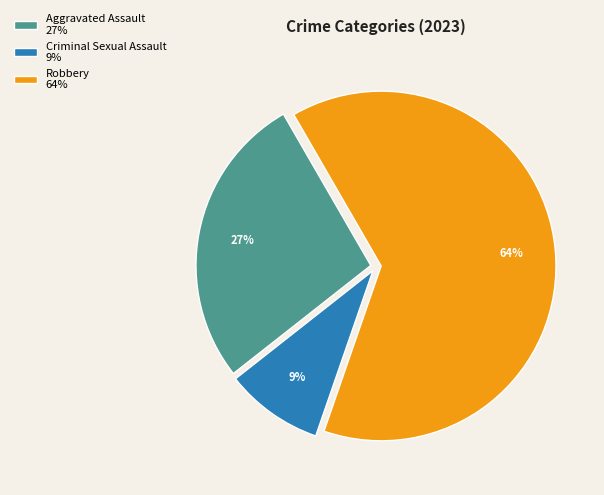

Does any single category account for the majority?

Yes